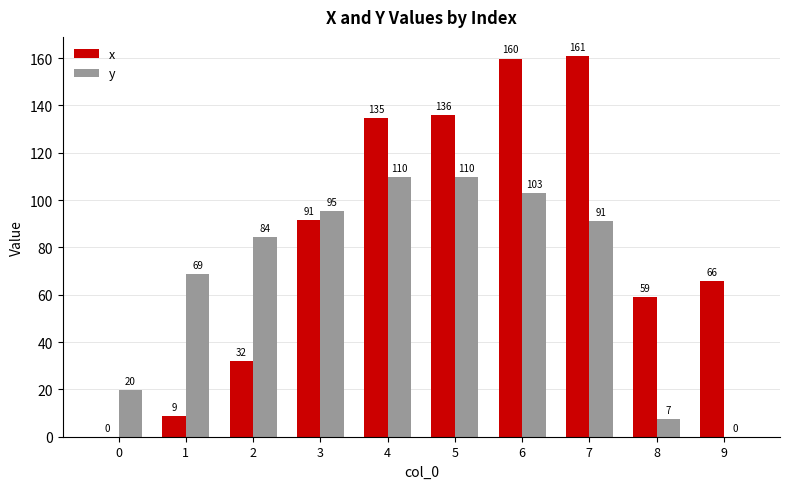

Which series changed the most between 2 and 7?

x